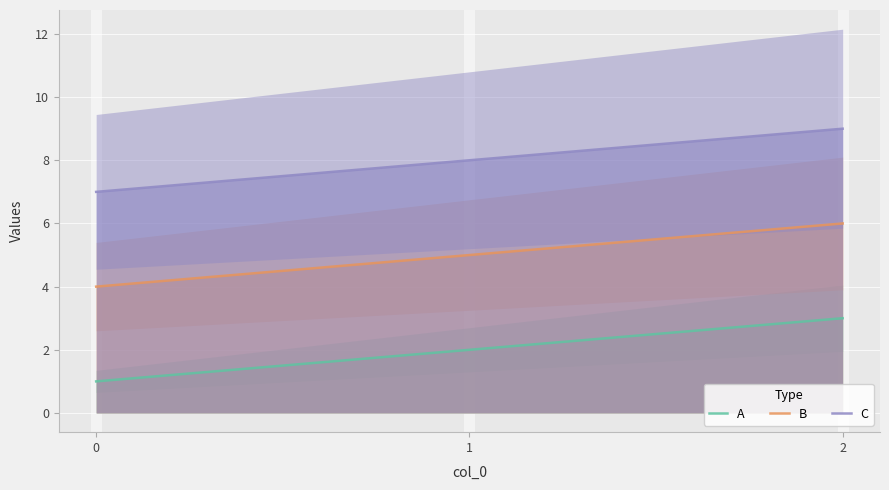

What are all the series names shown in the legend?

A, B, C